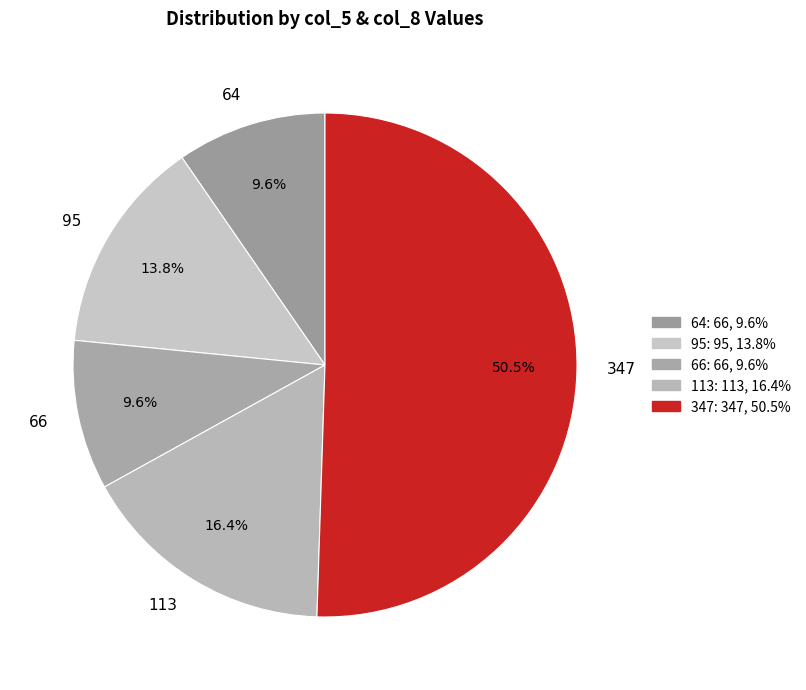

Which slice is the largest?

347